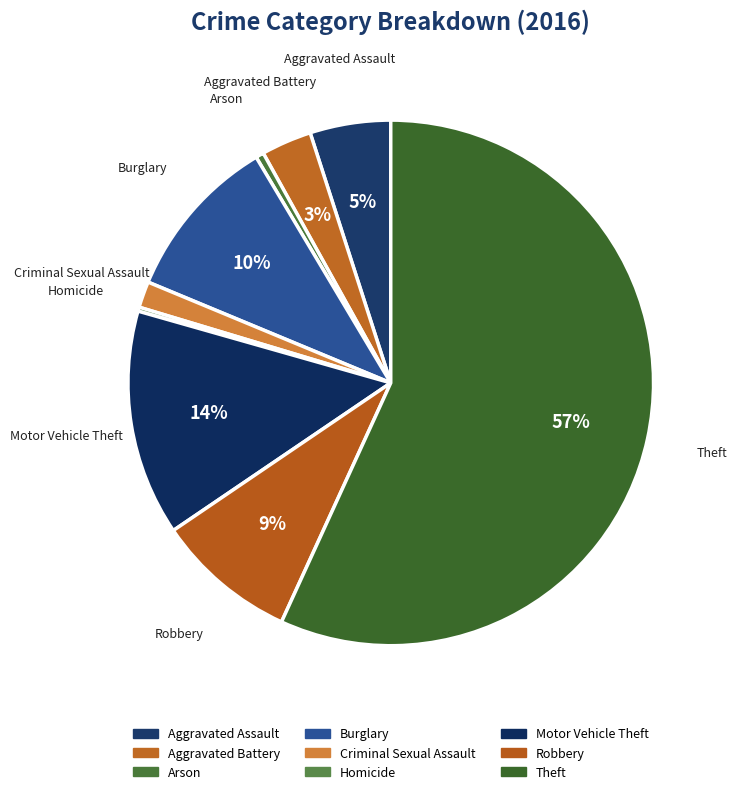

Which category has the biggest portion of the pie?

Theft